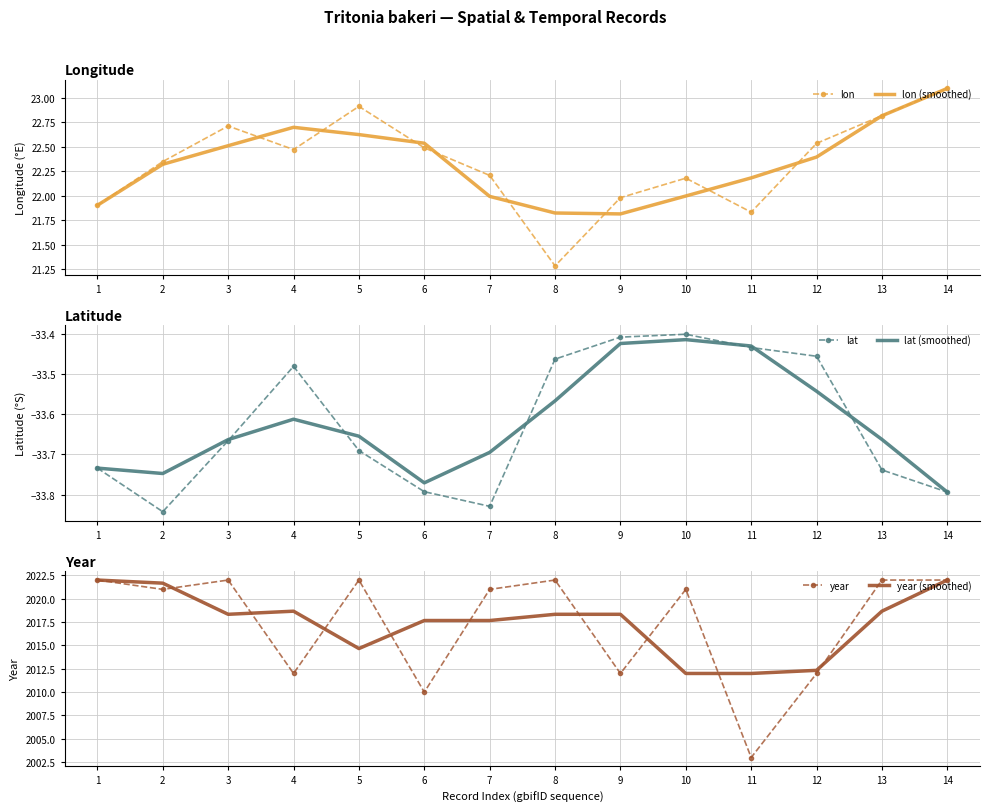

How many values in the year (smoothed) series exceed 2018?

8